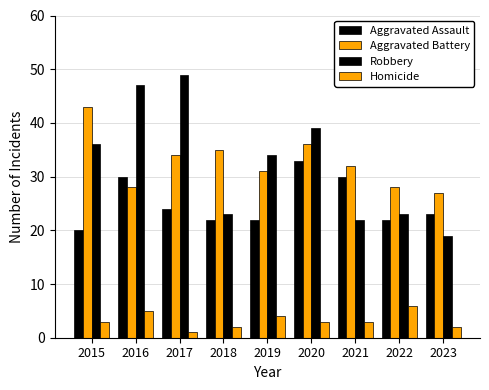

Reading right to left, transcribe all the data shown in this chart.

Aggravated Assault: 23	22	30	33	22	22	24	30	20
Aggravated Battery: 27	28	32	36	31	35	34	28	43
Robbery: 19	23	22	39	34	23	49	47	36
Homicide: 2	6	3	3	4	2	1	5	3